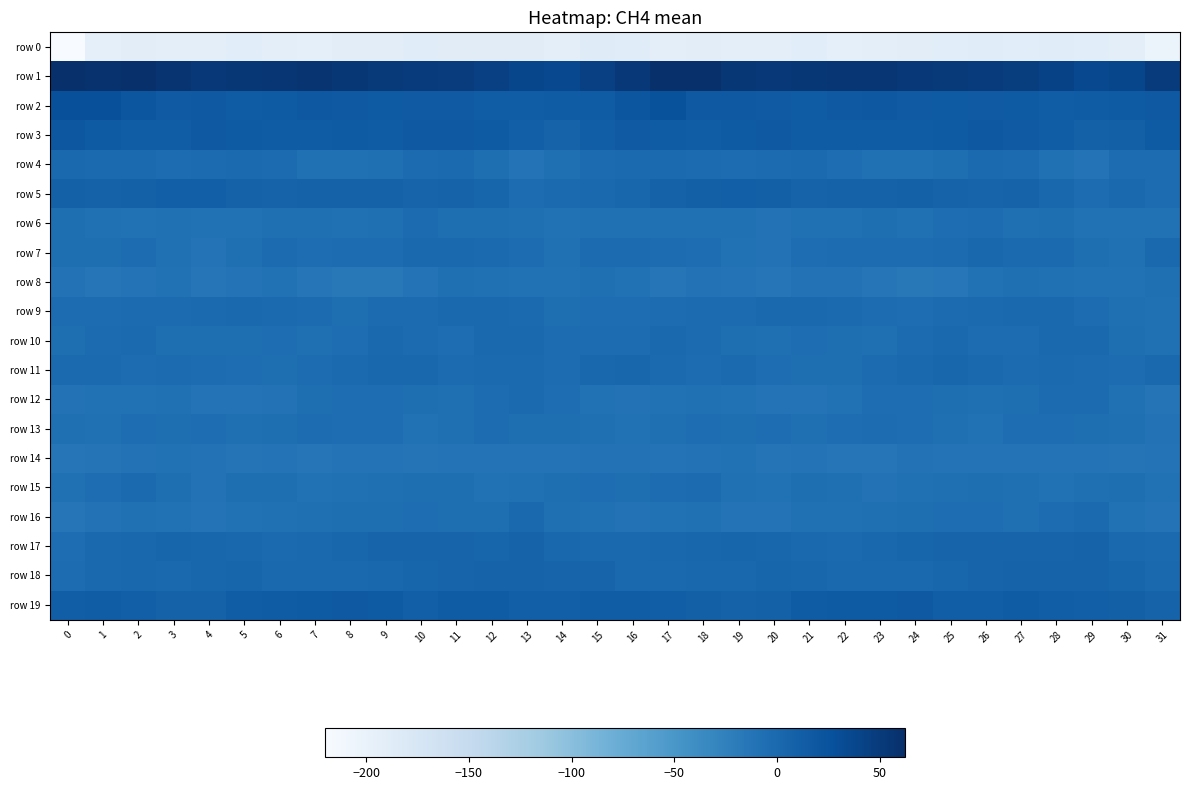

Between 20 and 10, which is larger?

10